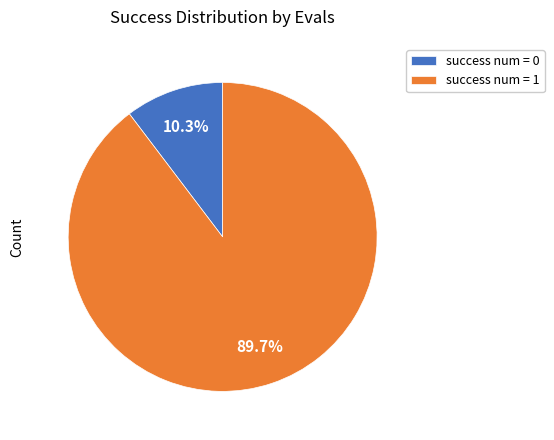

Rank the categories by value from highest to lowest.

success num = 1, success num = 0